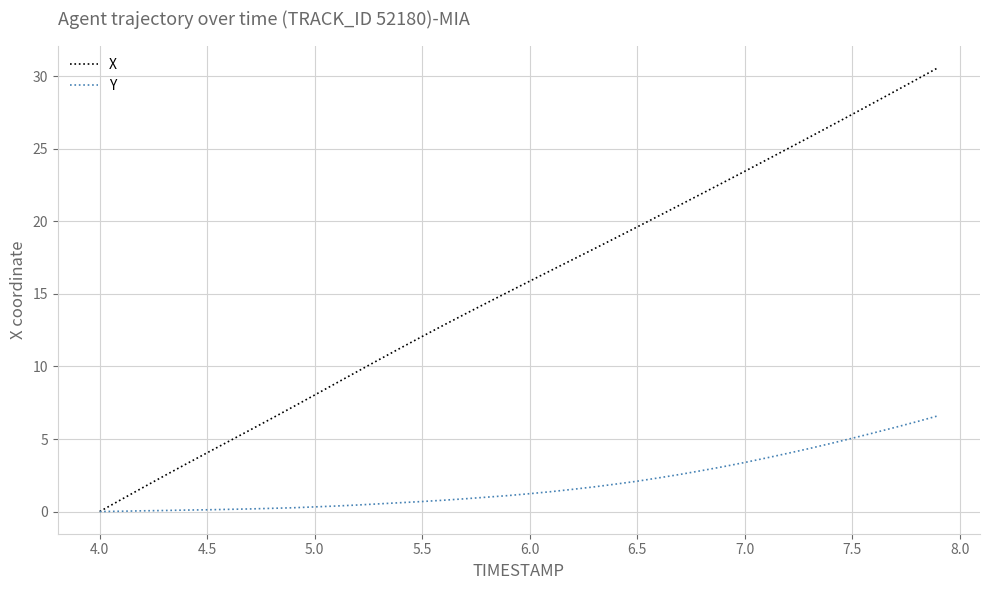

Which series has the largest total across all categories?

X